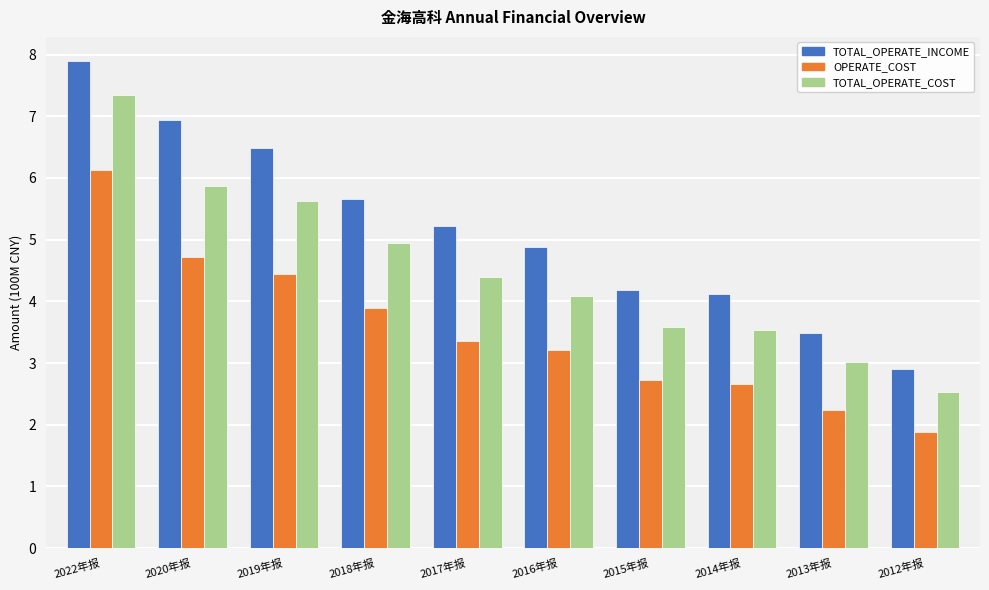

What is the difference between the highest and lowest values at 2013年报?

1.3